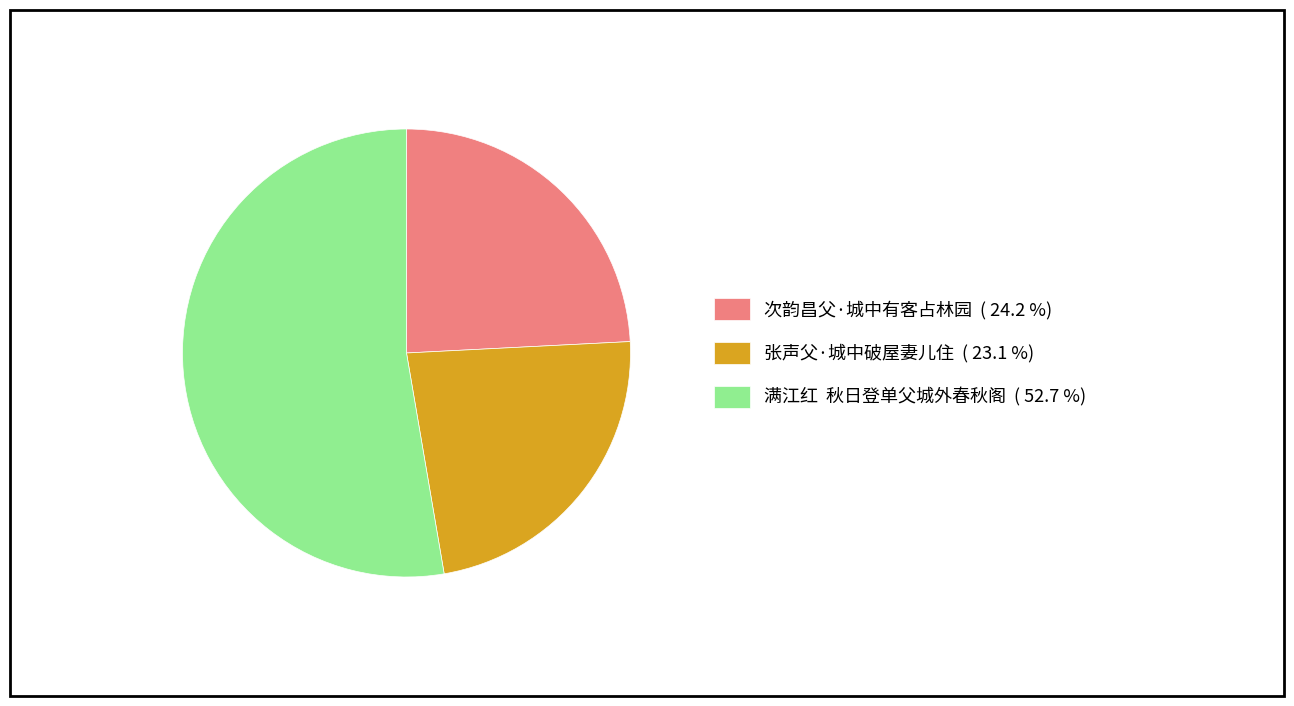

Combined, do 张声父·城中破屋妻儿住 ( 23.1 %) and 次韵昌父·城中有客占林园 ( 24.2 %) account for over 50%?

No